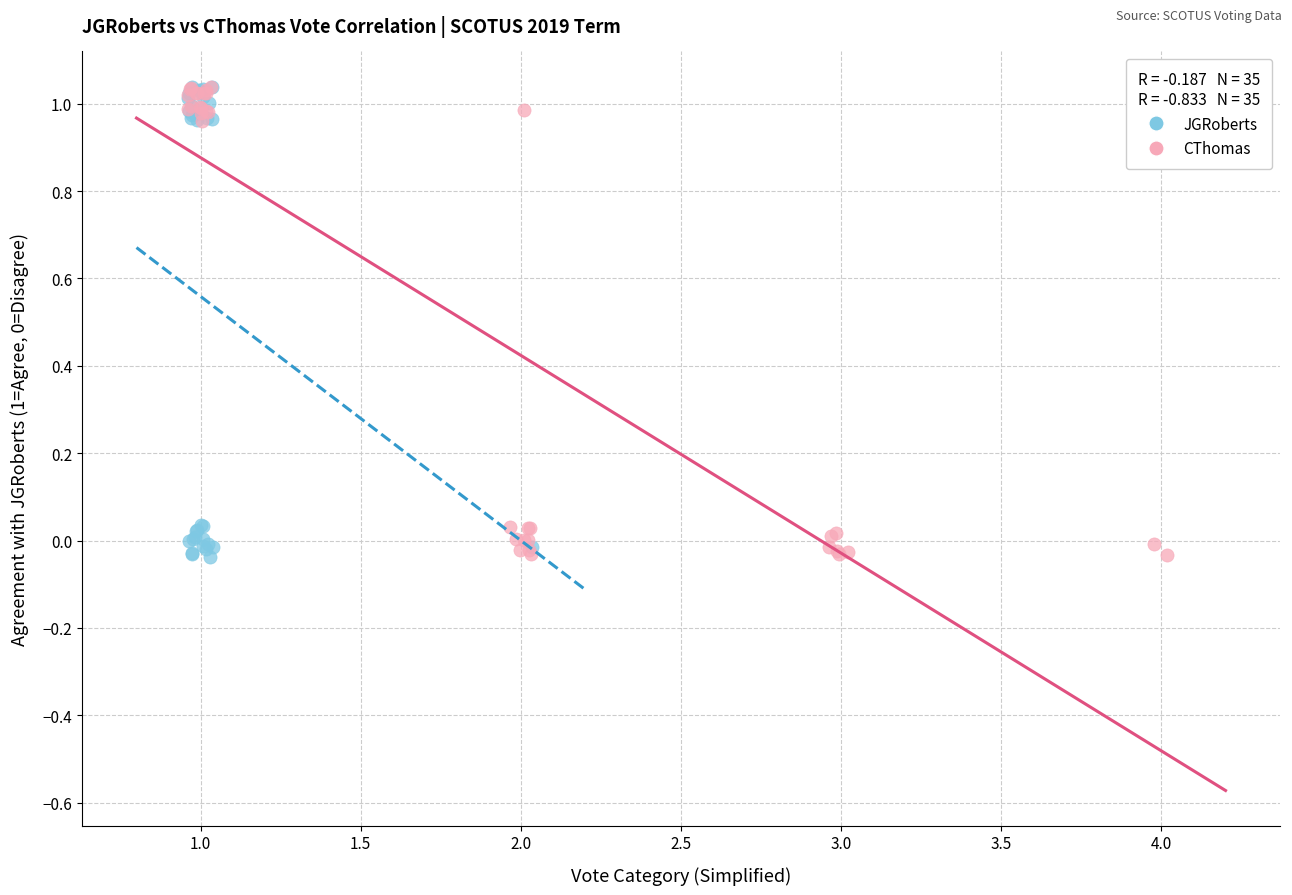

What are all the series names shown in the legend?

JGRoberts, CThomas